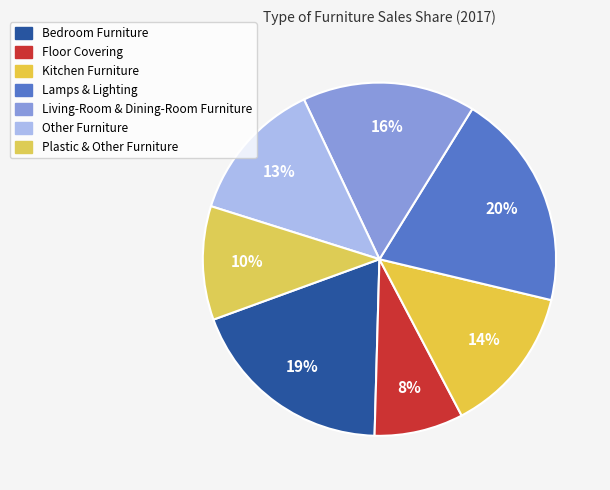

How many segments does this pie chart have?

7